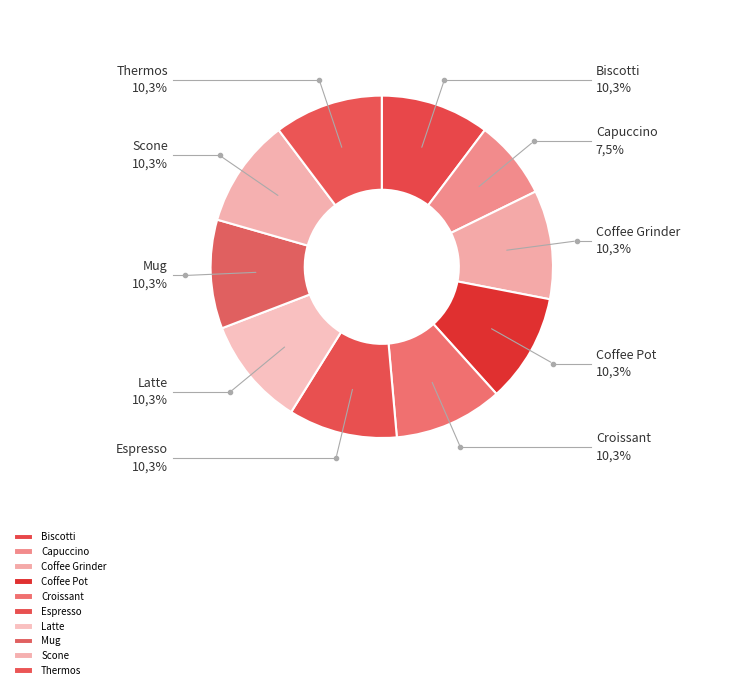

Rank the categories by value from highest to lowest.

Biscotti, Coffee Grinder, Coffee Pot, Croissant, Espresso, Latte, Mug, Scone, Thermos, Capuccino